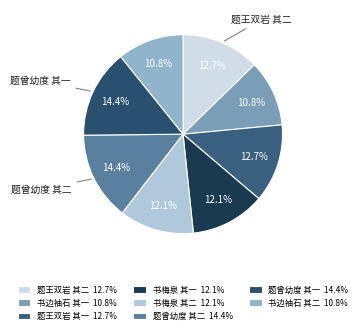

How many slices are in this pie chart?

8